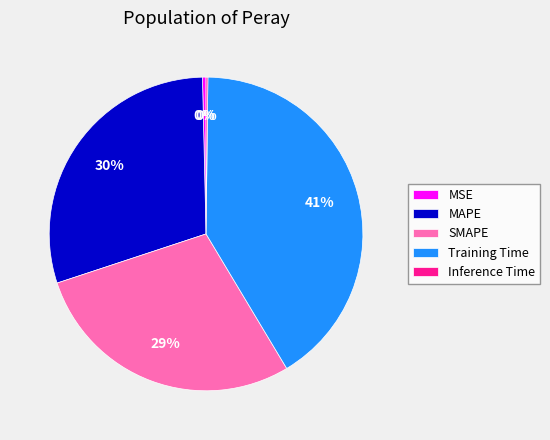

Which slice is the largest?

Training Time